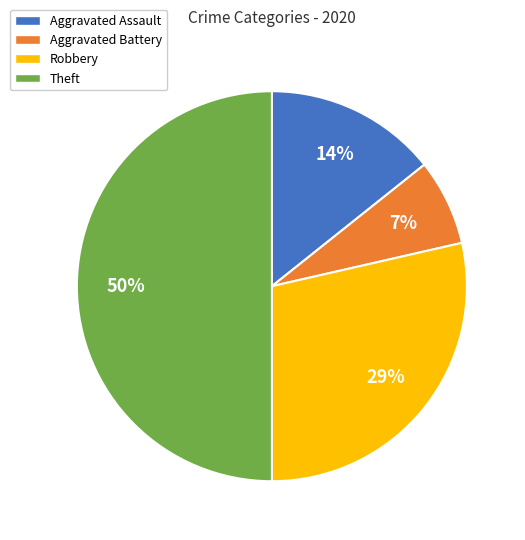

To the nearest percent, what portion does Theft represent?

50%